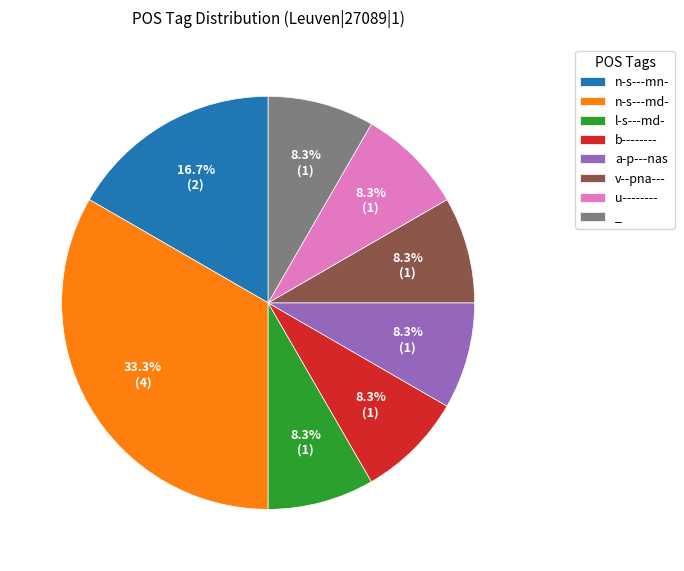

Count the number of slices in the pie.

8